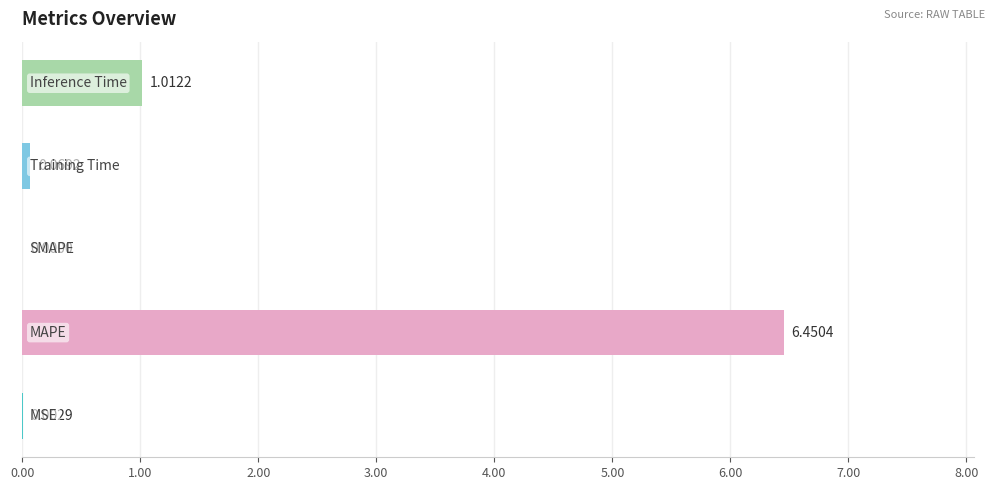

What is the sum of all values?

7.5